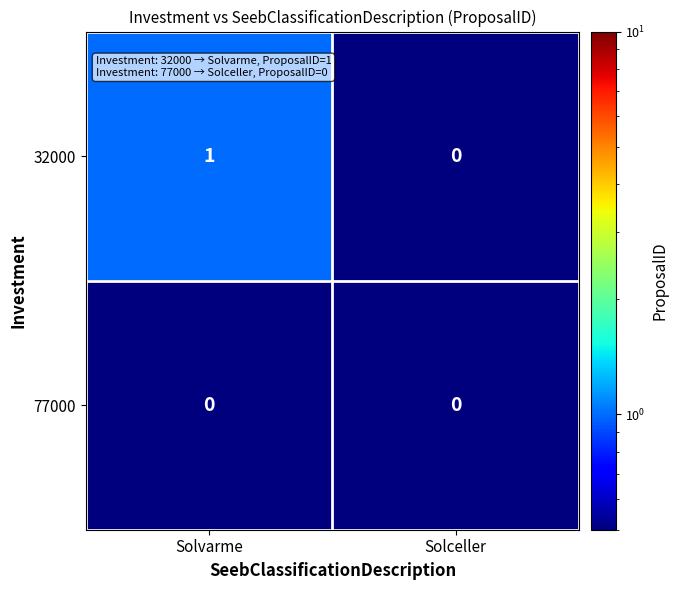

Is it true that 32000 equals 2 at Solvarme?

False